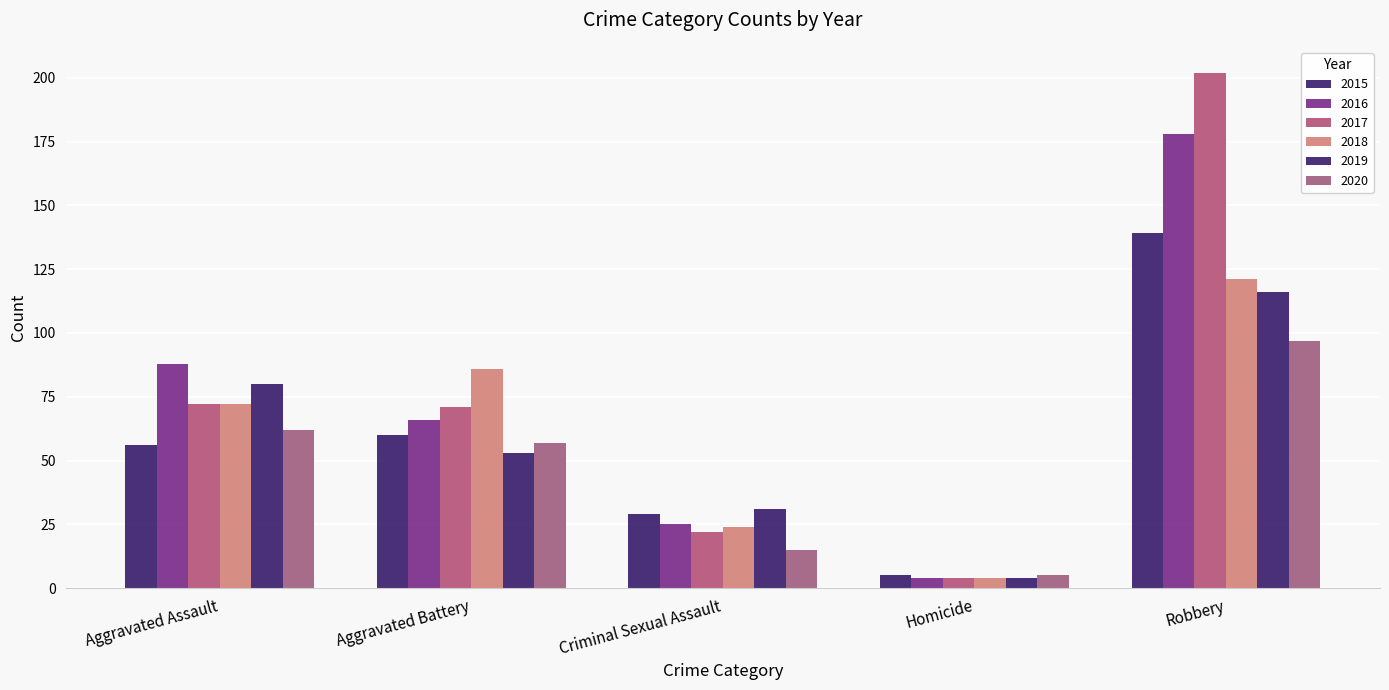

Where is 2017 nearest to the value 103?

Aggravated Assault